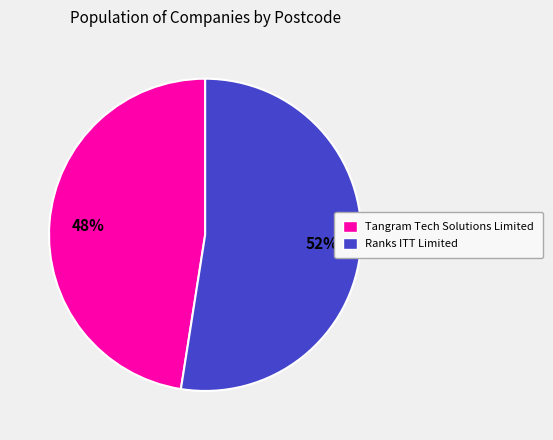

Is it true that Ranks ITT Limited is 52% of the pie?

True